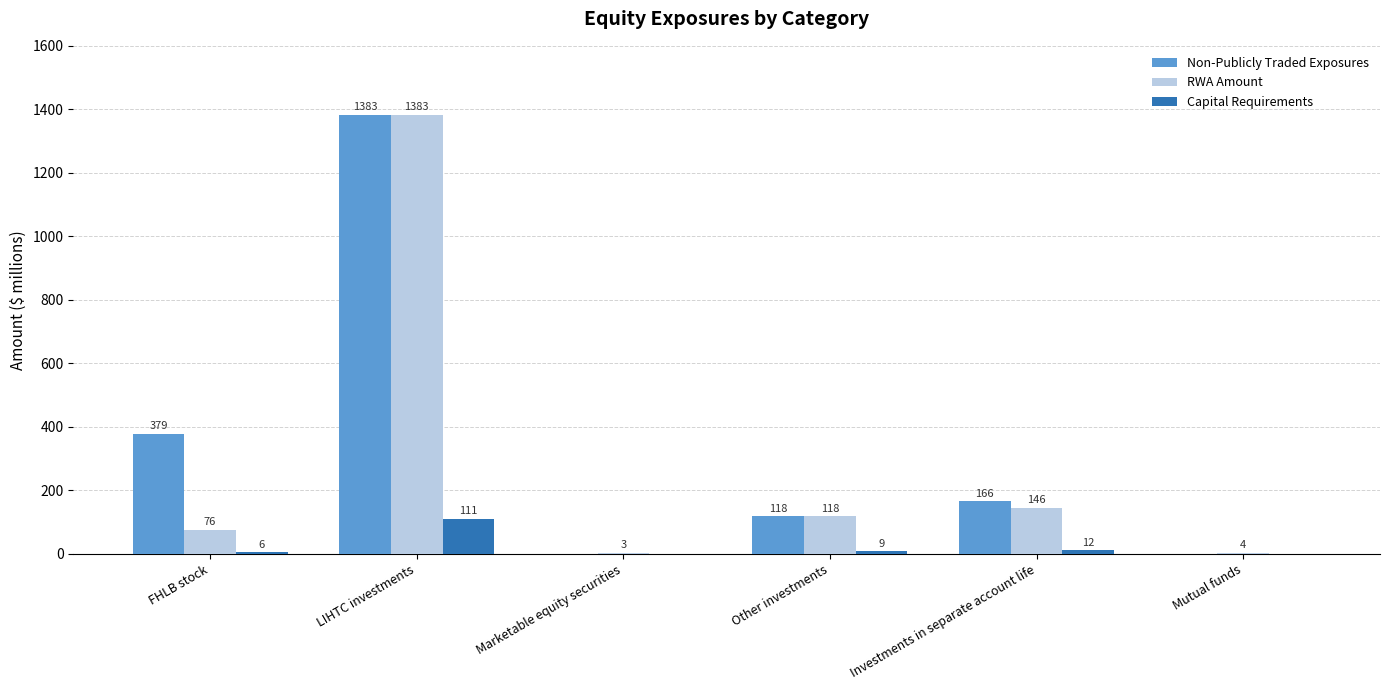

Which label corresponds to the largest value in the chart?

LIHTC investments